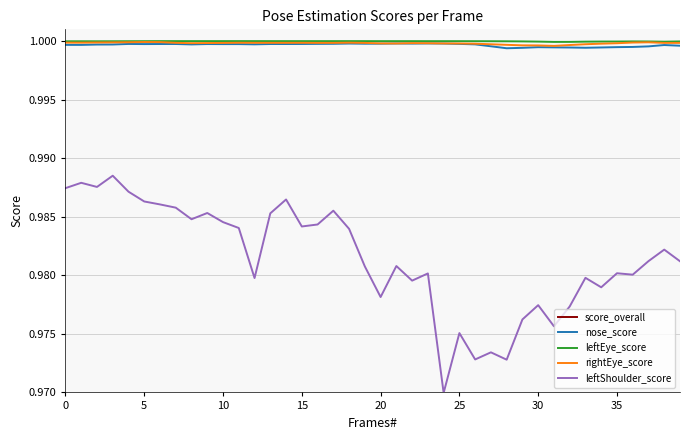

Which series has the largest range (max minus min)?

leftShoulder_score